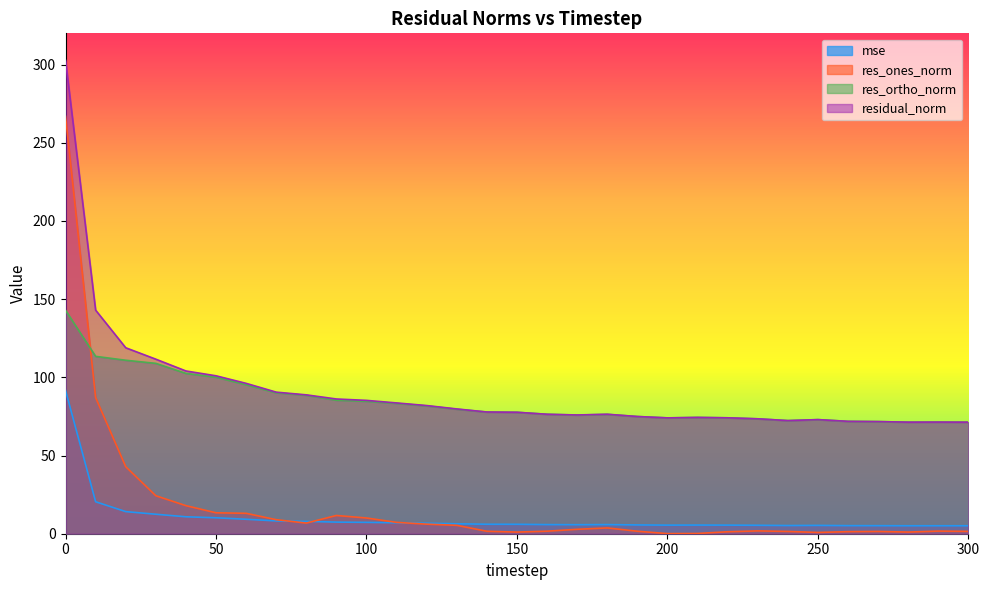

True or false: mse has more than 1 interior local peaks.

True